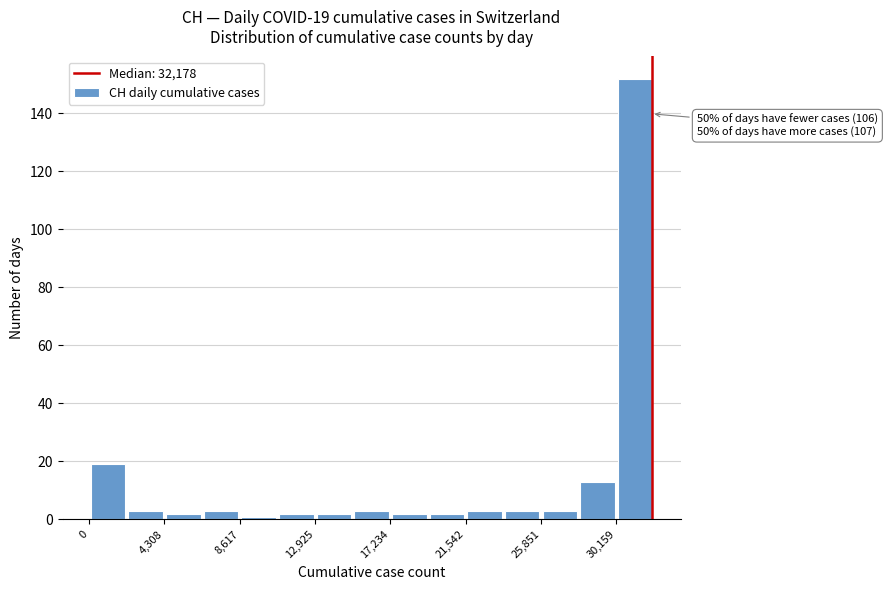

Which range on the x-axis has the tallest bar?

30000 to 32500